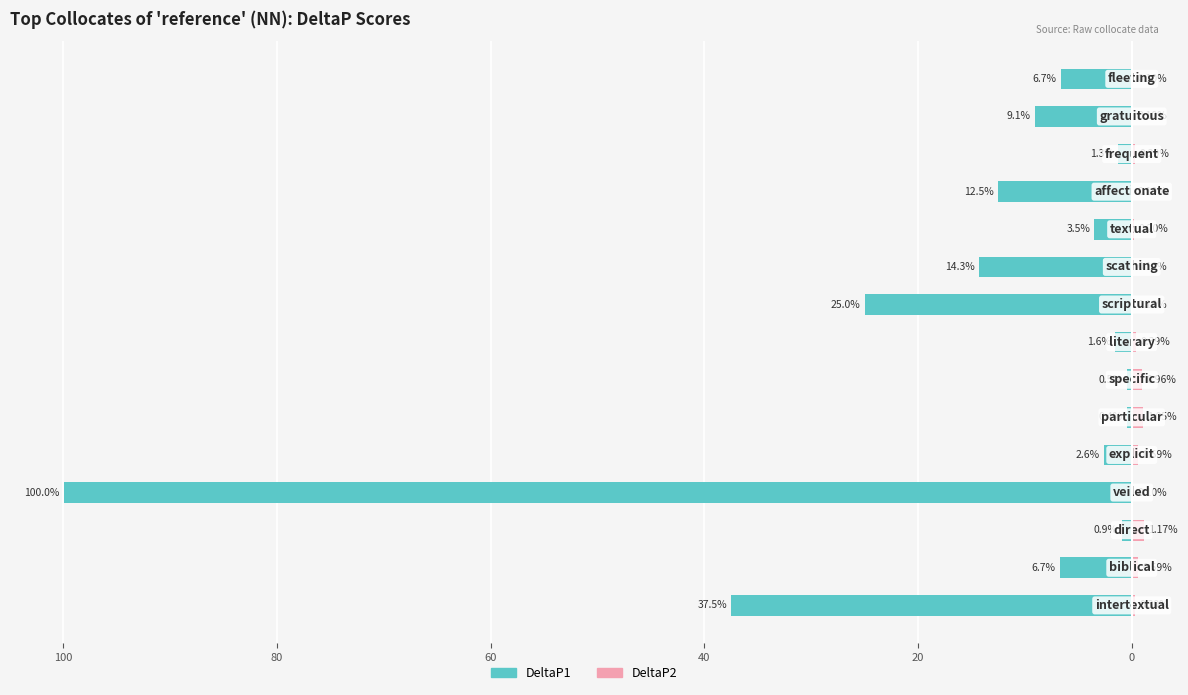

What is the average value of the DeltaP2 series?

0.4